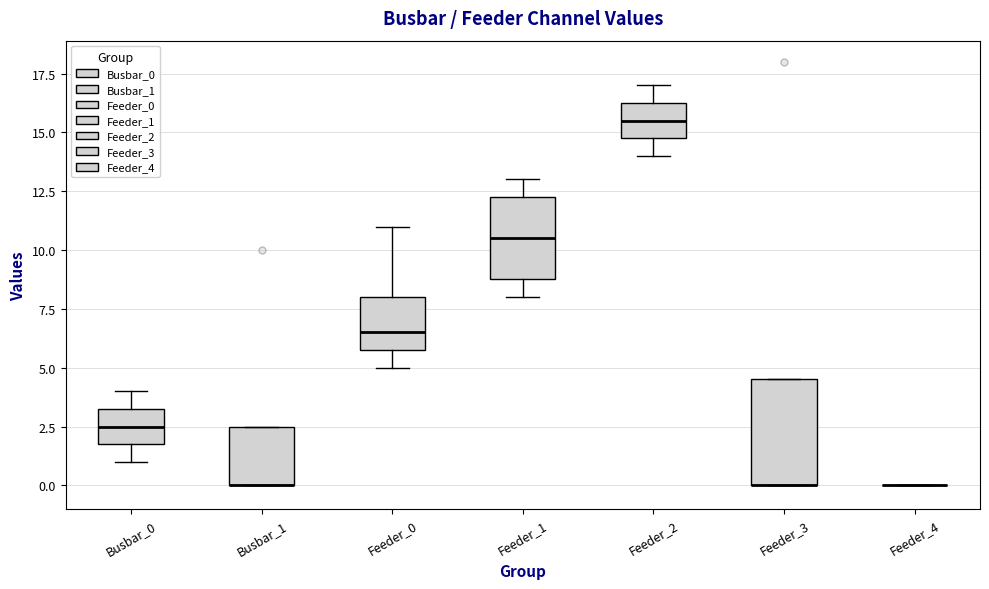

Where is the upper edge of the box for Busbar_1 on the y-axis? The values are not printed on the chart, so give them approximately, as read against the axis.

2.5